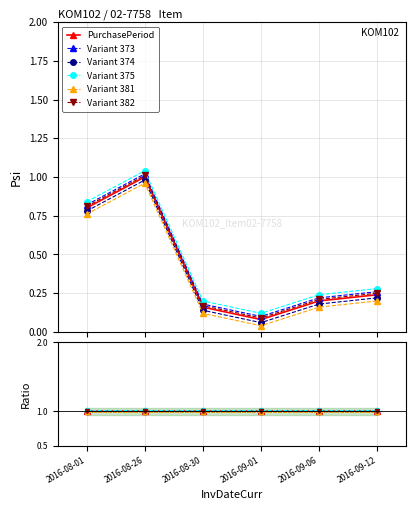

True or false: Variant 373 and Variant 382 intersect in this chart.

False